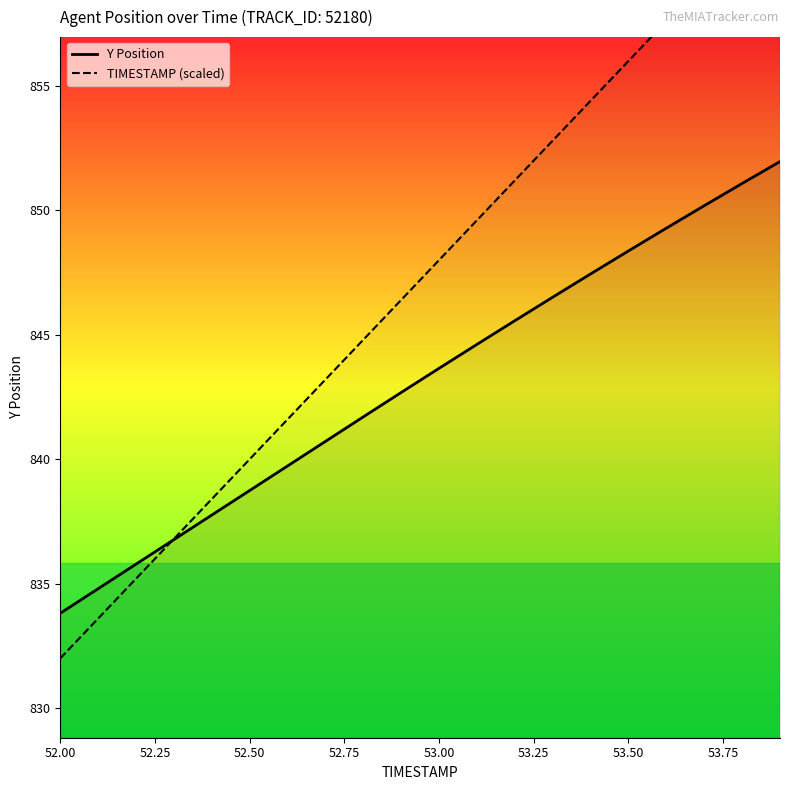

How many values in the TIMESTAMP (scaled) series are below 848?

10